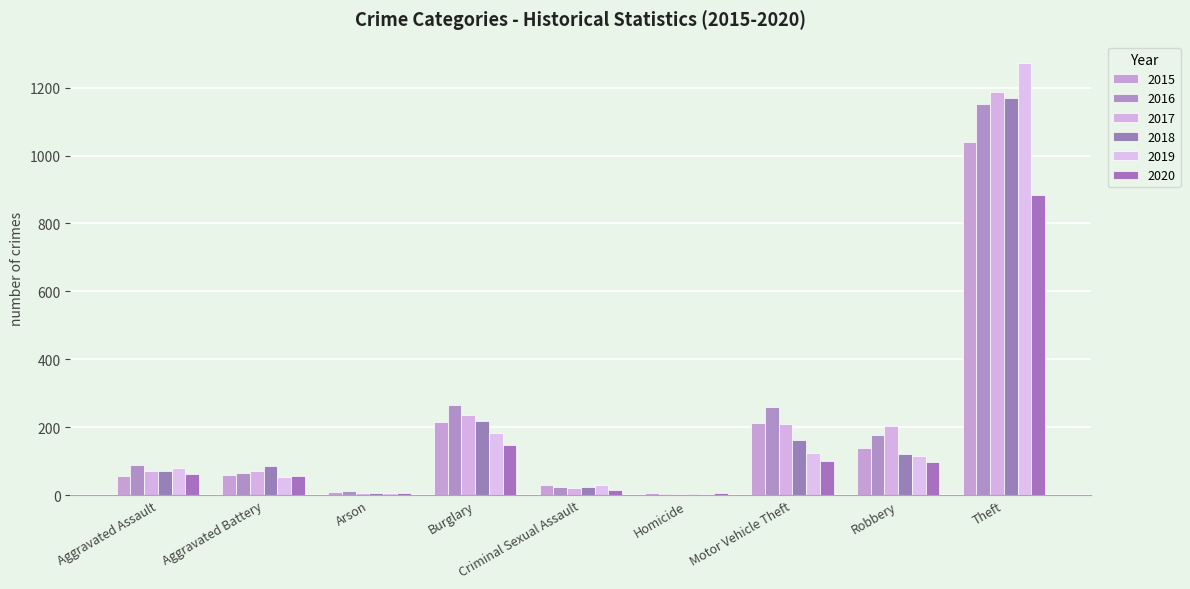

What is the label of the 5th bar from the right?

Criminal Sexual Assault